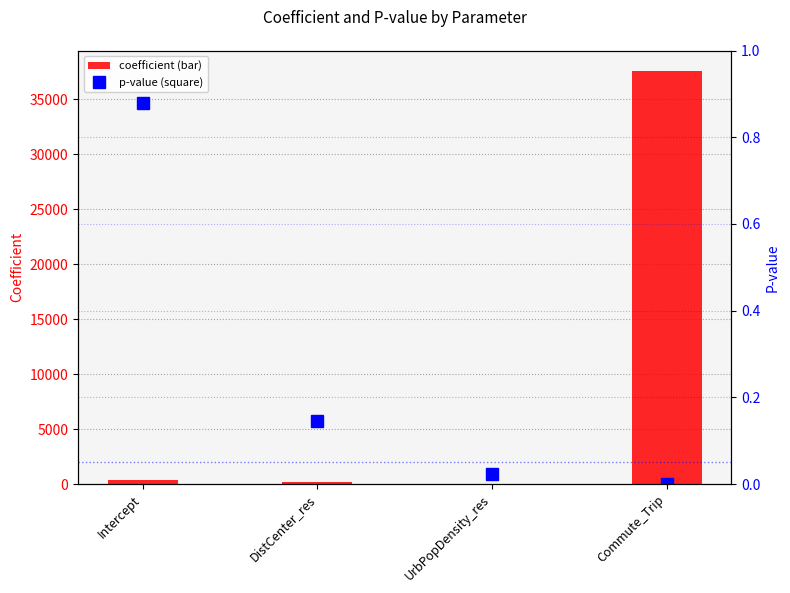

Which series changed the most between Intercept and DistCenter_res?

coefficient